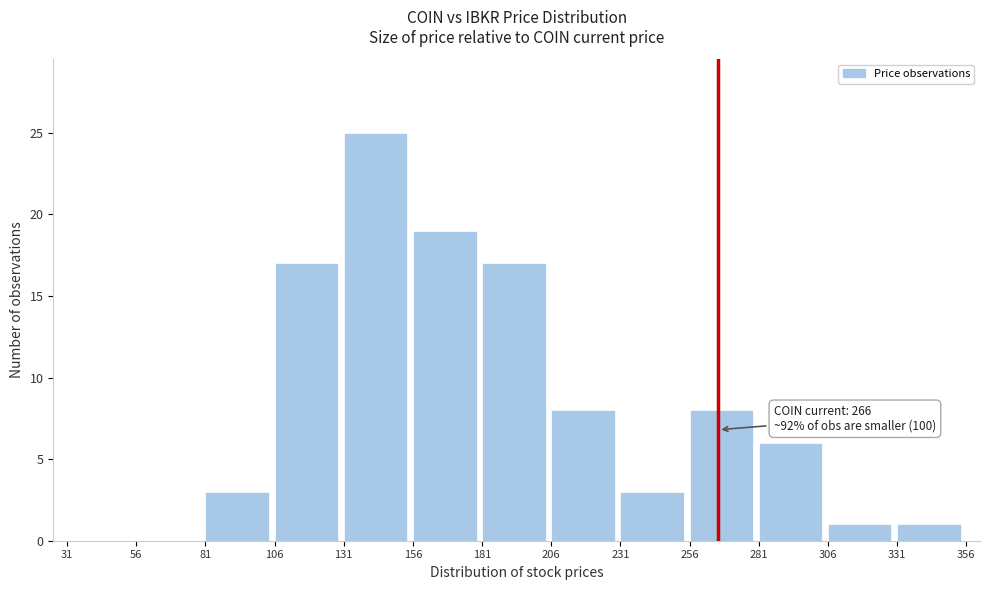

Which range on the x-axis has the tallest bar?

131 to 156